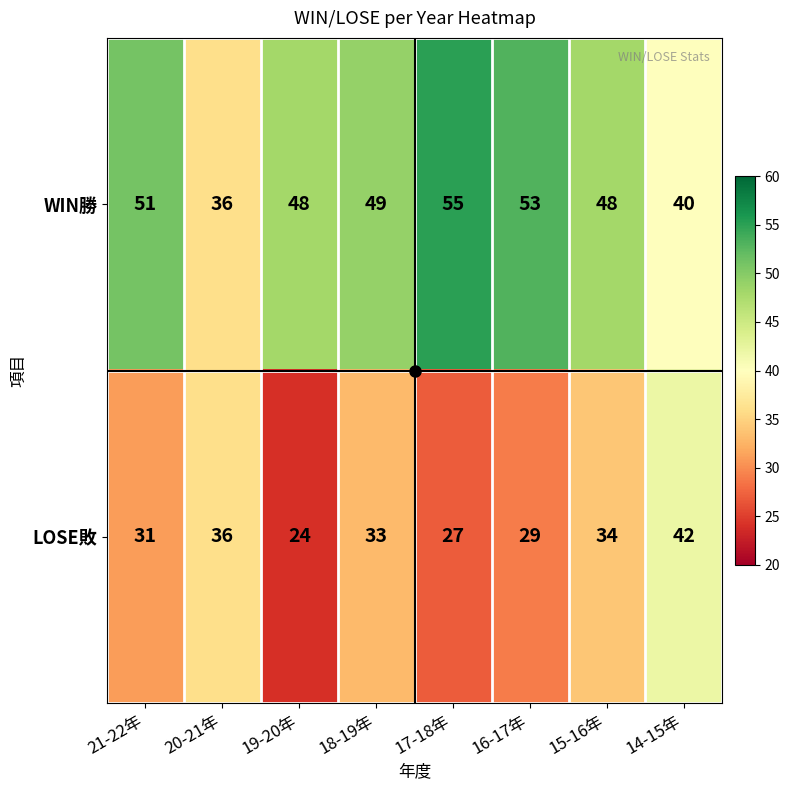

At 18-19年, list the series in order from largest to smallest.

WIN勝, LOSE敗